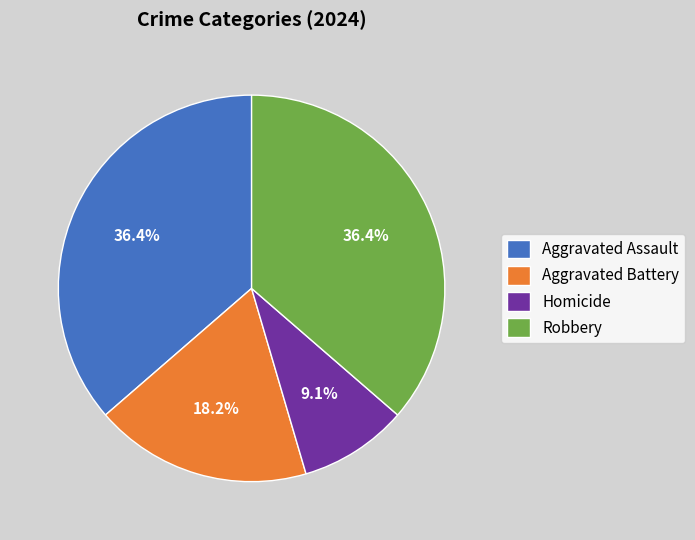

Is there any slice that represents more than half of the pie?

No